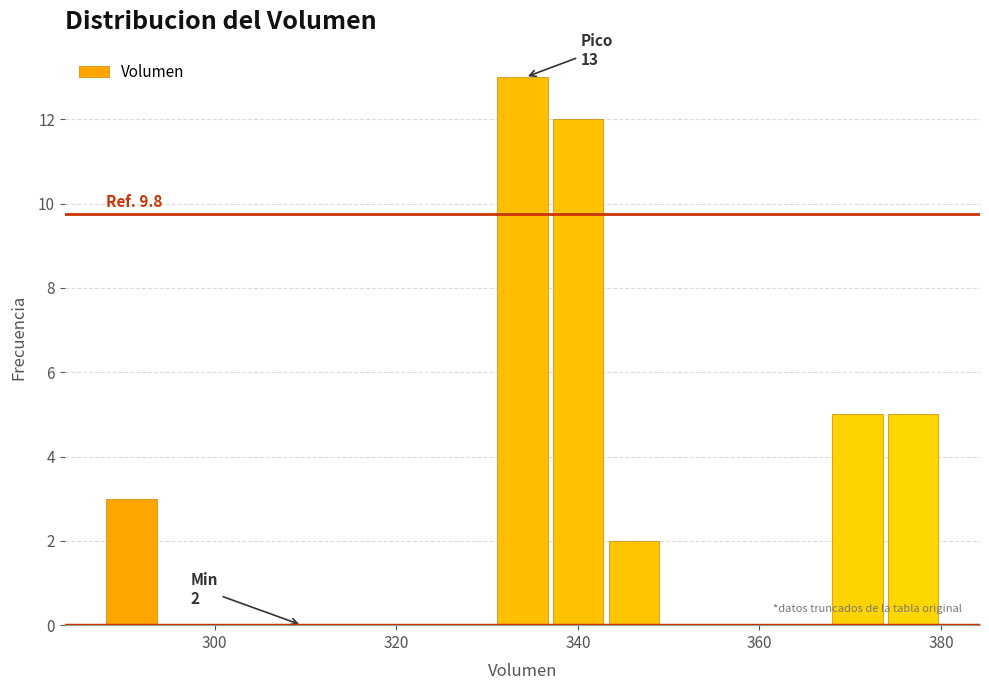

Around what value on the x-axis is the tallest bar? Give the approximate position of its centre, as read against the axis.

334